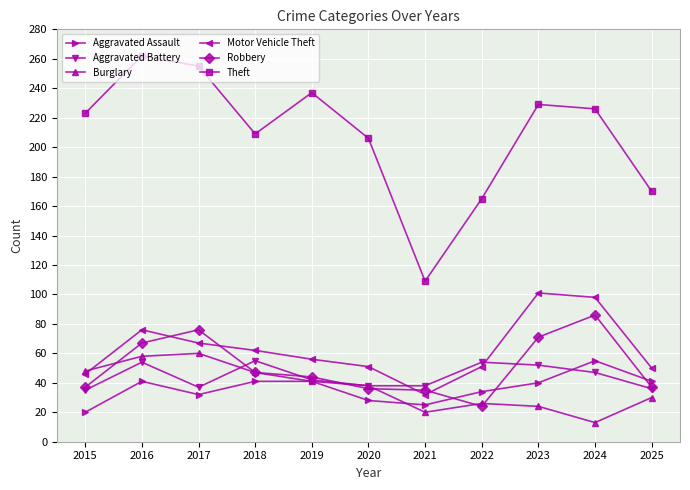

Rank the series at 2017 from lowest to highest value.

Aggravated Assault, Aggravated Battery, Burglary, Motor Vehicle Theft, Robbery, Theft